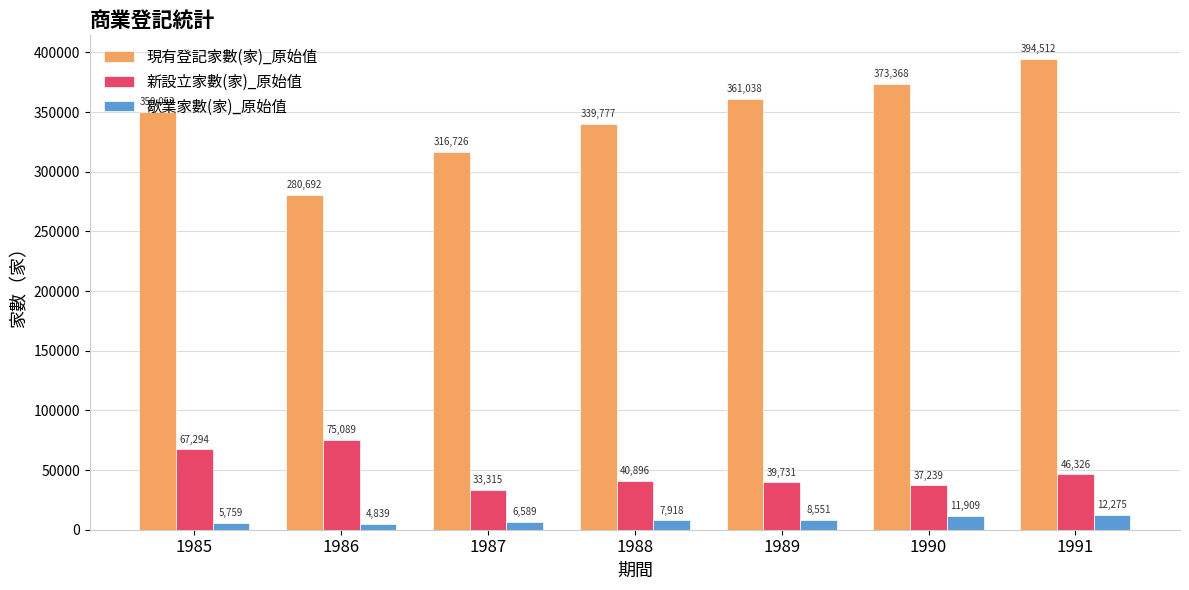

Are the bars horizontal?

No